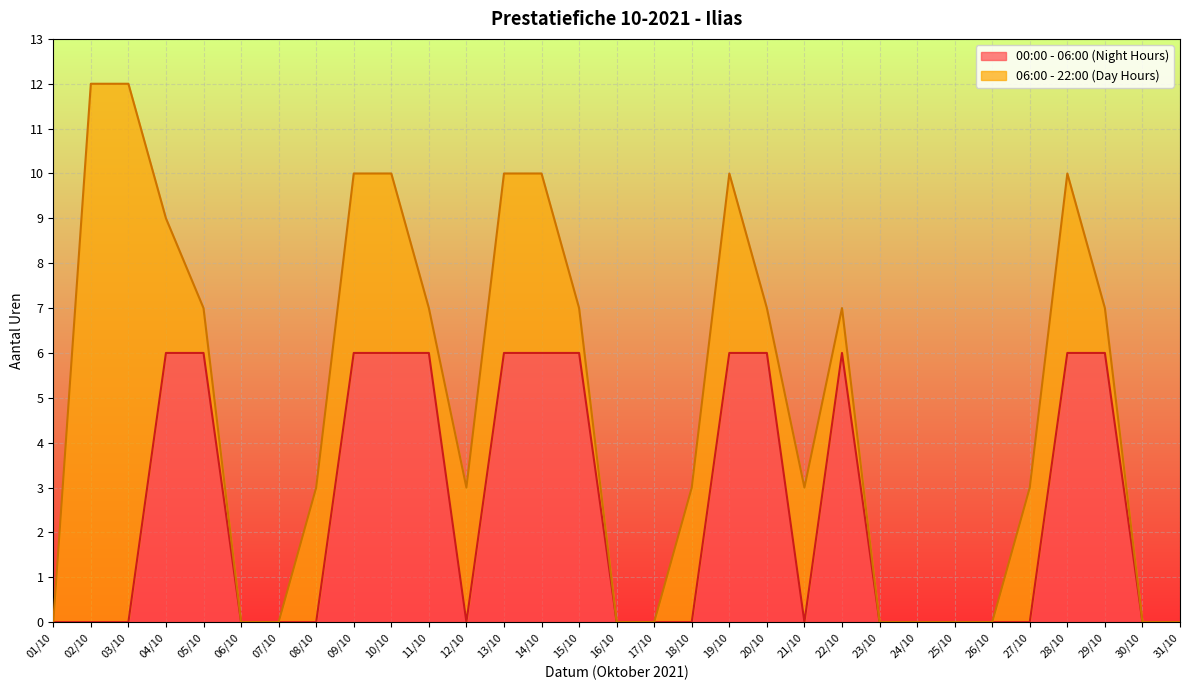

At which label is the value closest to 3?

01/10